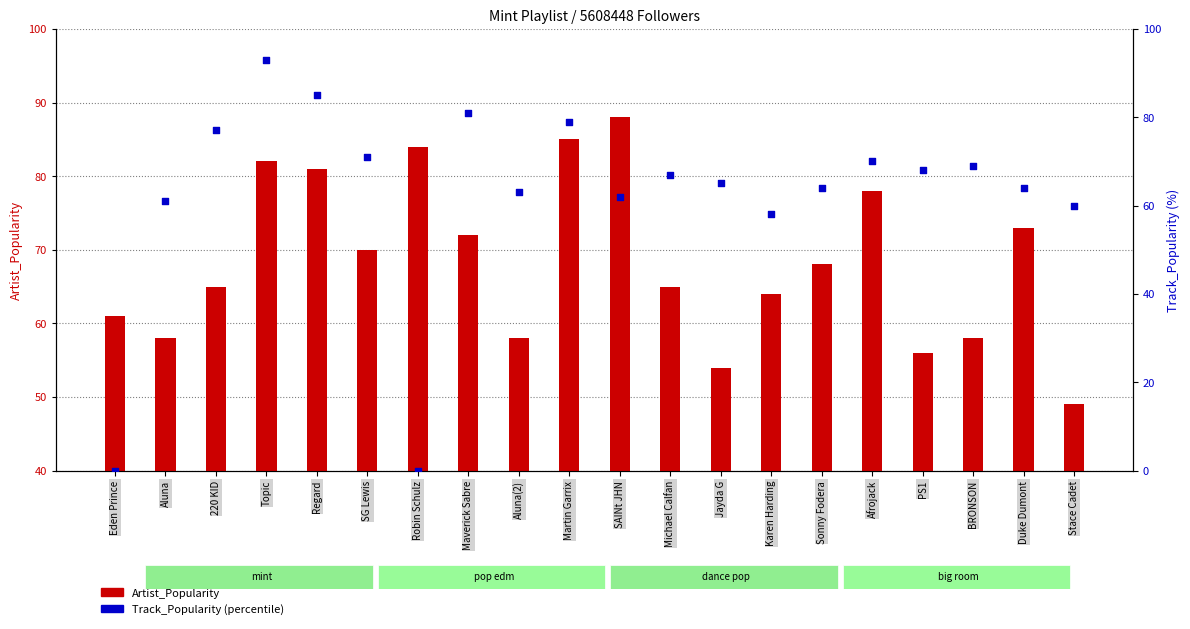

At which category is the sum across all series the highest?

Topic